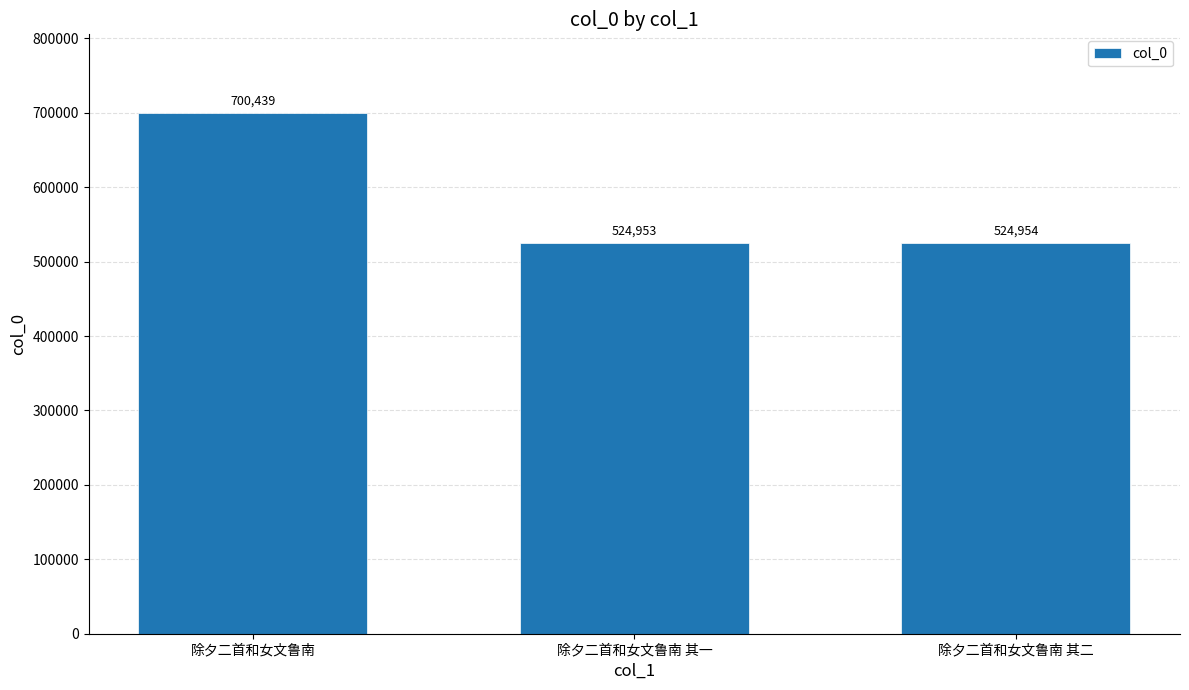

The chart shows a value of 693229 at 除夕二首和女文鲁南 其二. True or false?

False